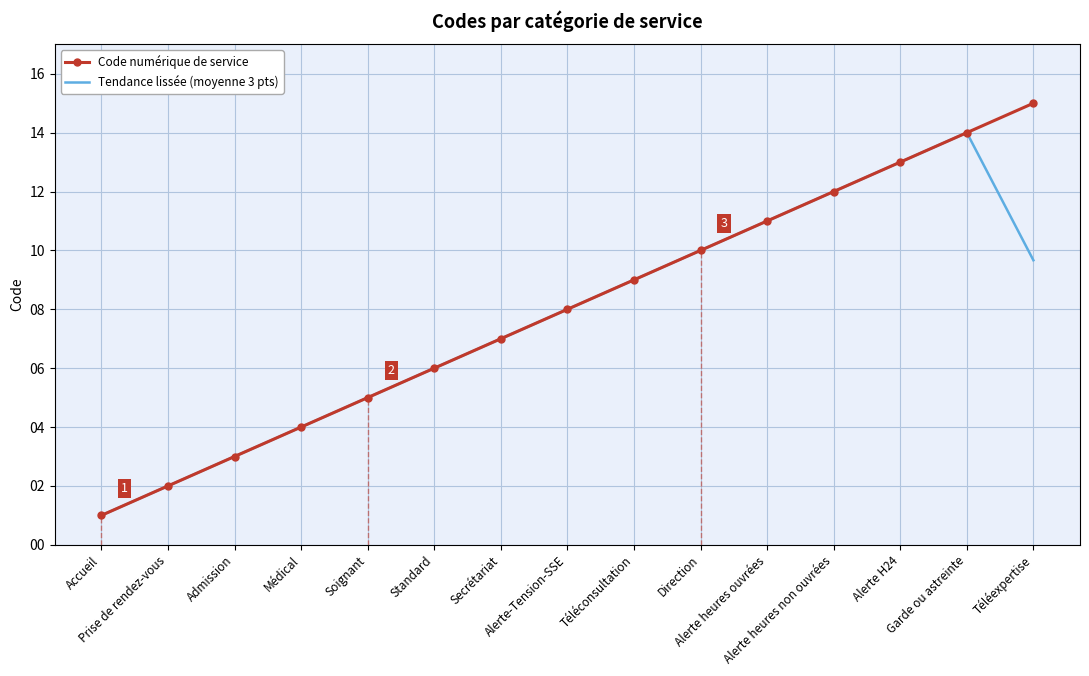

Which series has the widest spread of values?

Code numérique de service